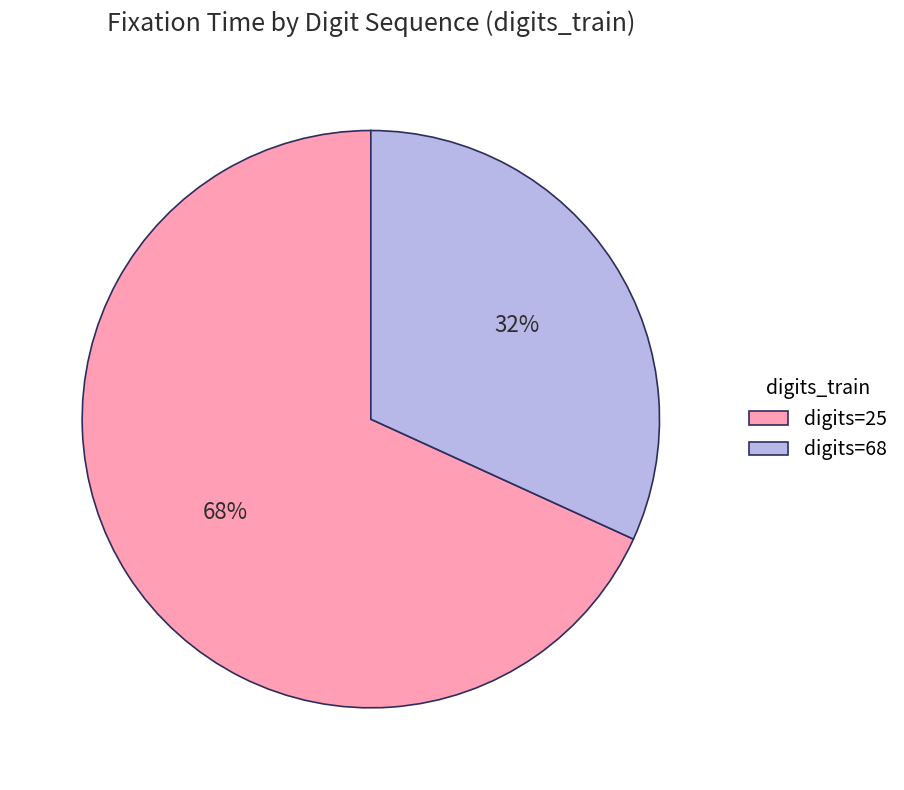

The digits=25 slice represents 68% of the pie. True or false?

True